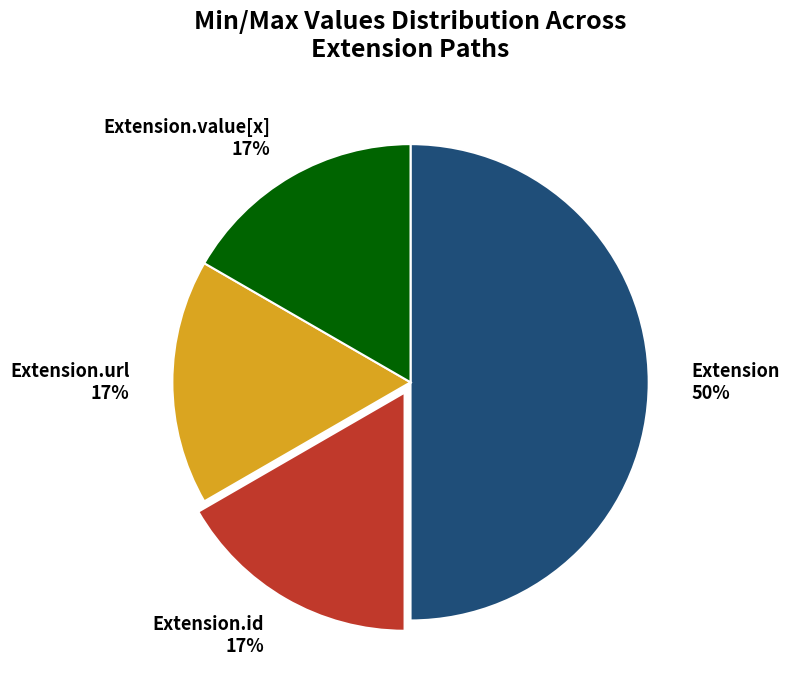

Combined, do Extension.id and Extension.value[x] account for over 50%?

No